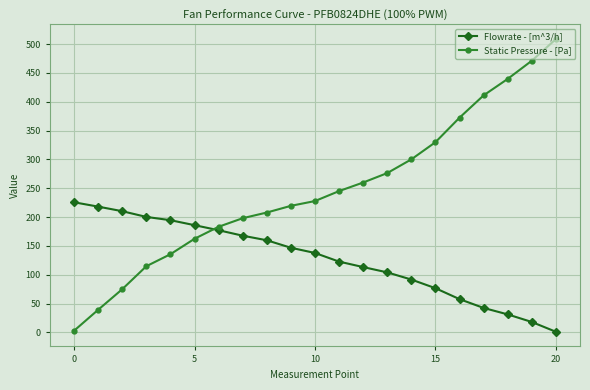

How many times do Flowrate - [m^3/h] and Static Pressure - [Pa] cross each other?

1